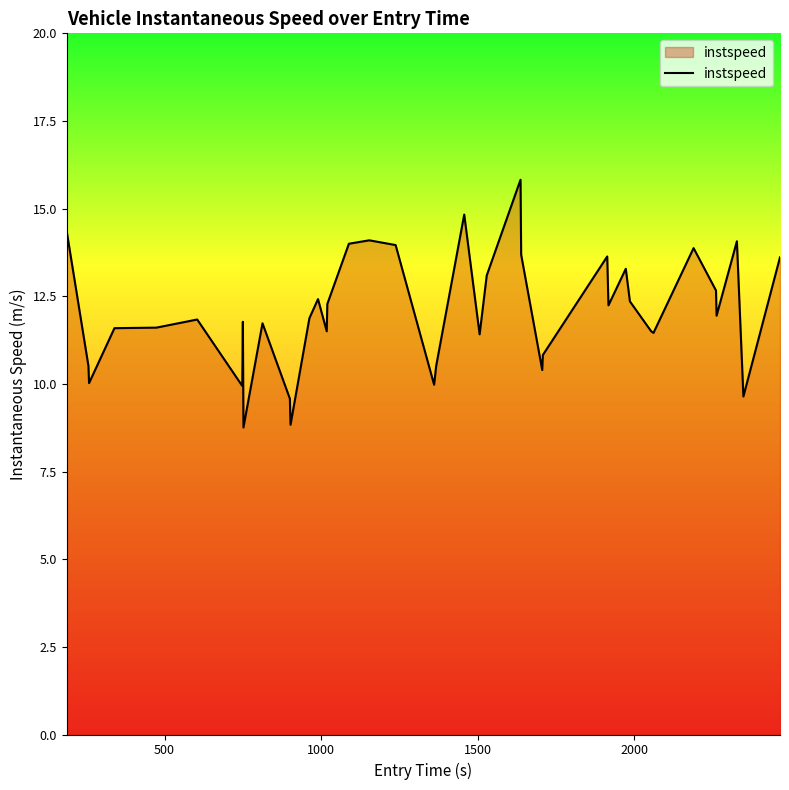

What is the maximum value shown in the chart?

15.8